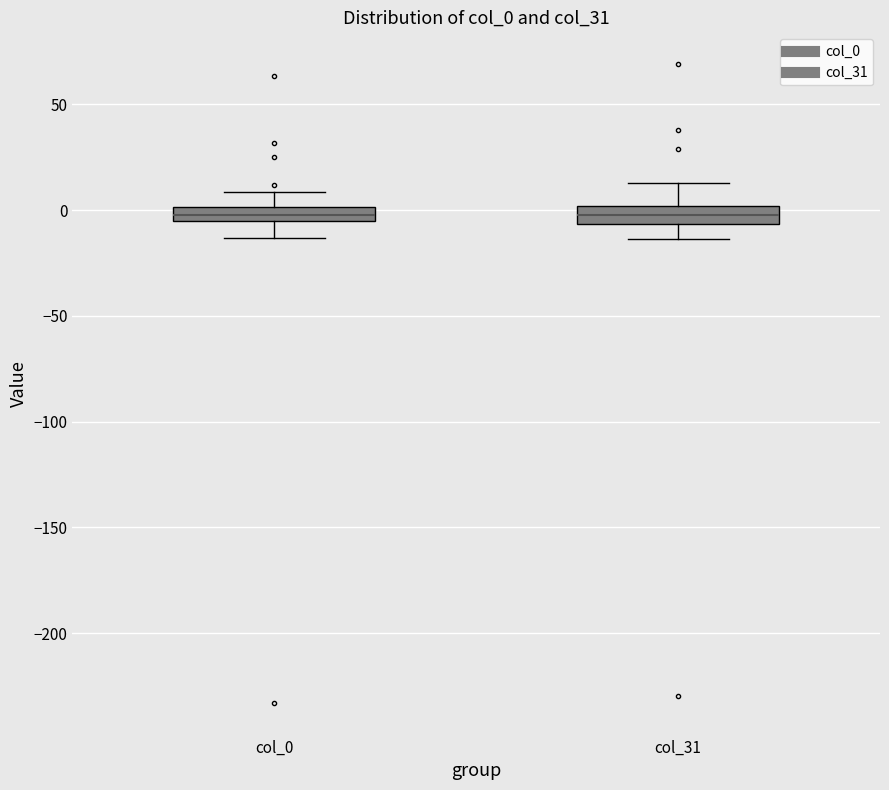

Where does the lower whisker of the box for col_0 end on the y-axis? The values are not printed on the chart, so give them approximately, as read against the axis.

-15